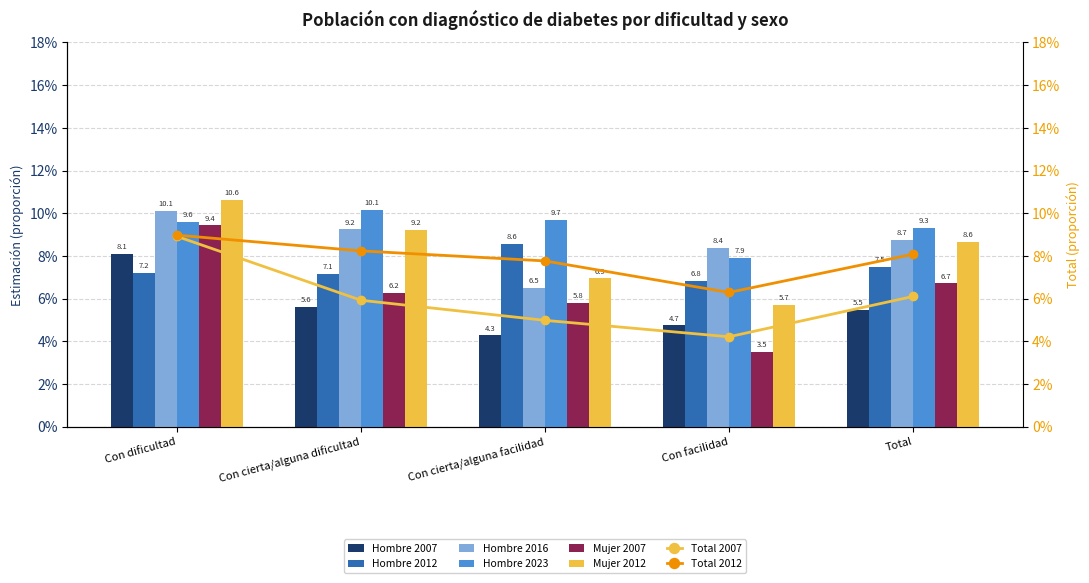

What is the sum of the Hombre 2012 values at Con cierta/alguna dificultad and Con dificultad?

14.3